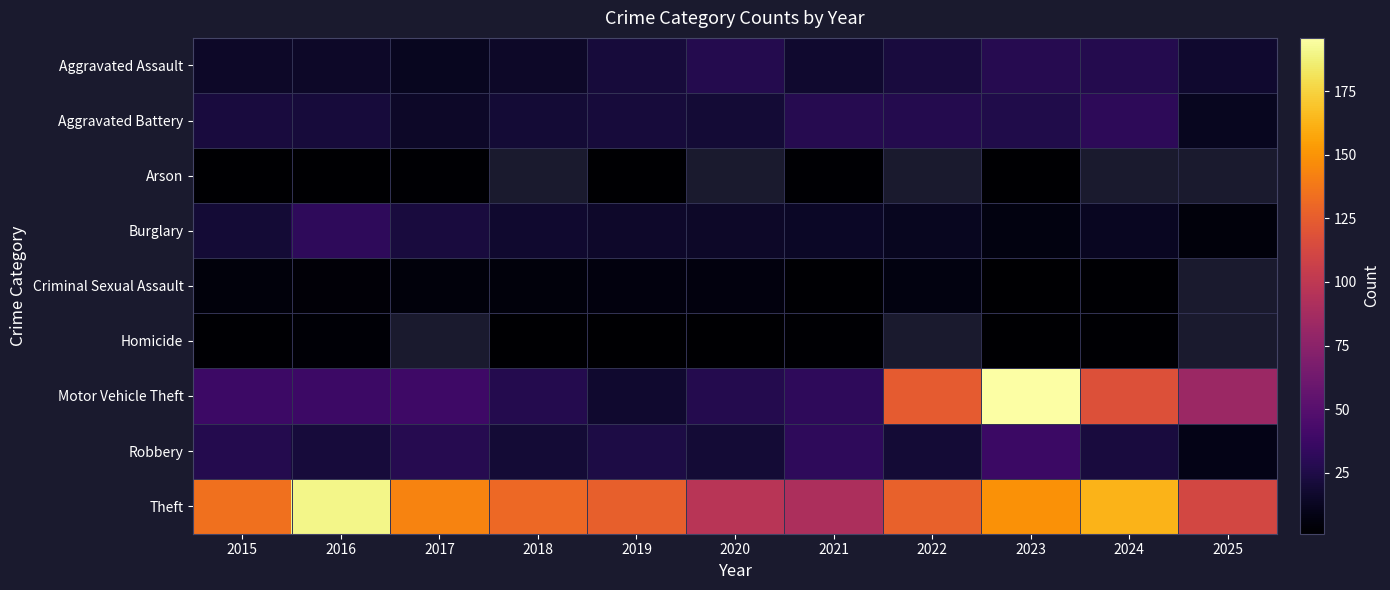

Which has a higher value, 2021 or 2022?

2022